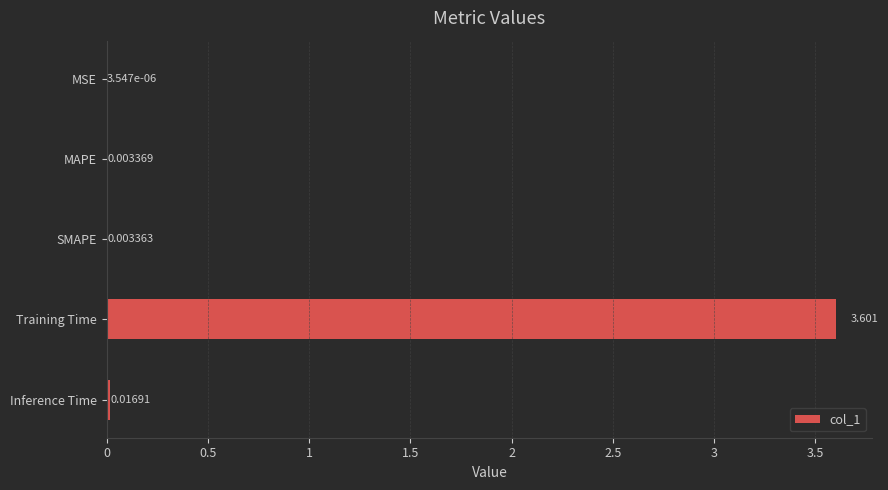

Which category has the highest value across all series?

Training Time